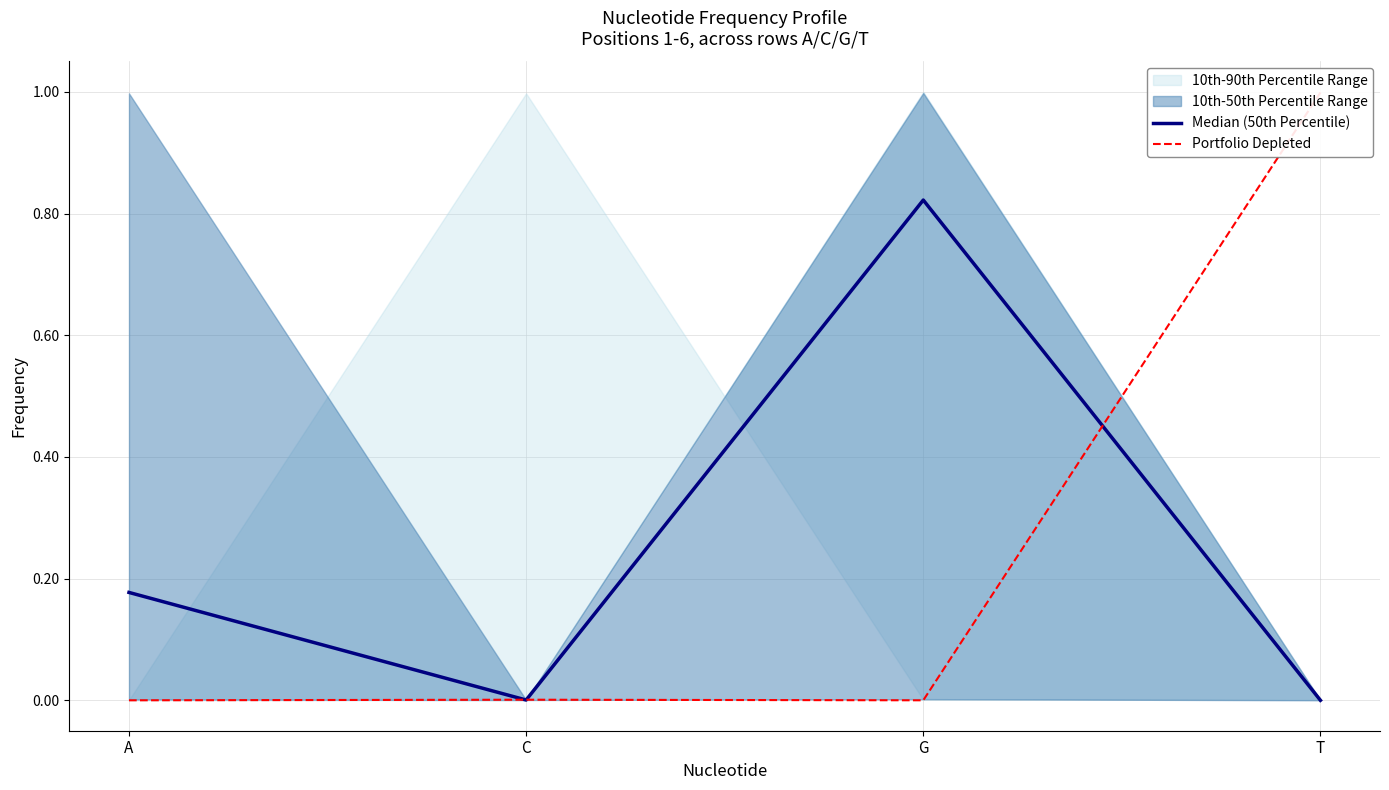

List the labels in order of Portfolio Depleted value, smallest first.

A, G, C, T